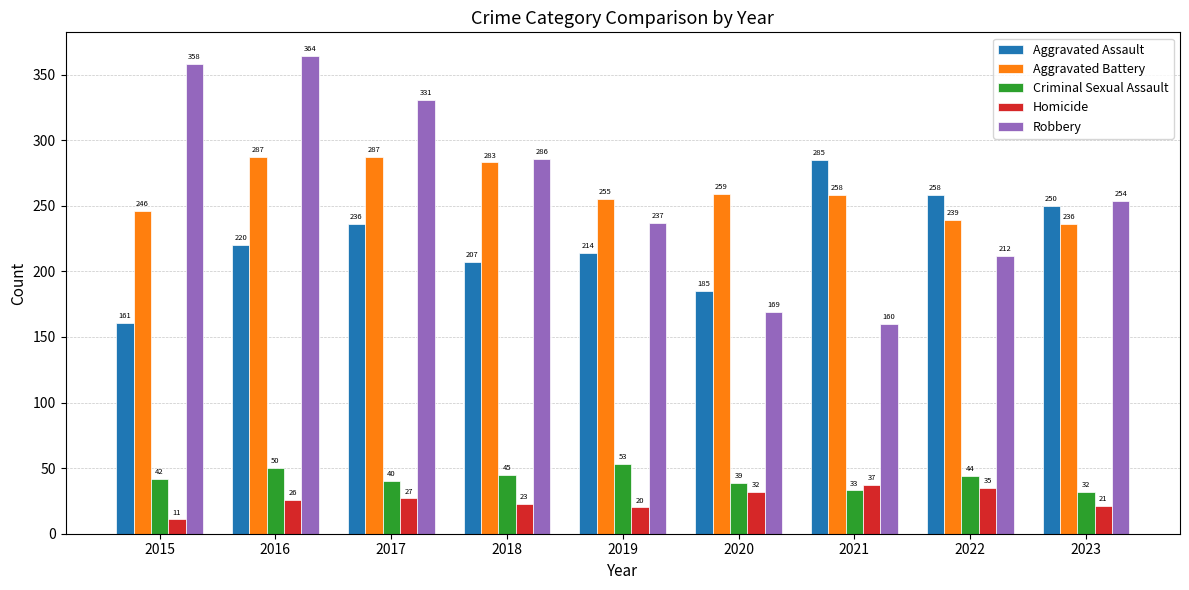

What is the sum of the Aggravated Assault values at 2020 and 2016?

405